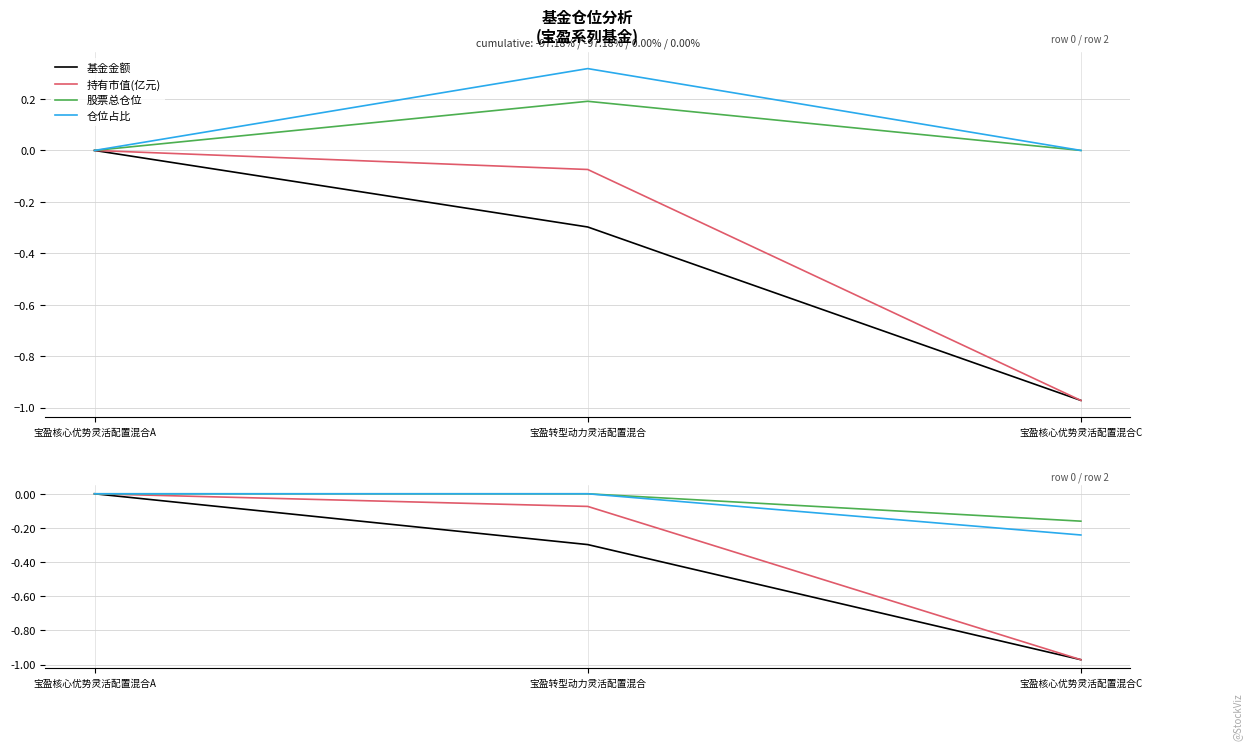

List the labels in order of 基金金额 value, largest first.

宝盈核心优势灵活配置混合A, 宝盈转型动力灵活配置混合, 宝盈核心优势灵活配置混合C